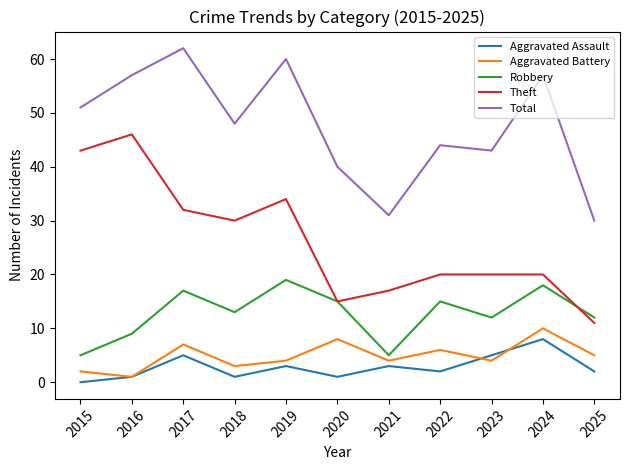

The value of Aggravated Battery at 2017 is 7. True or false?

True